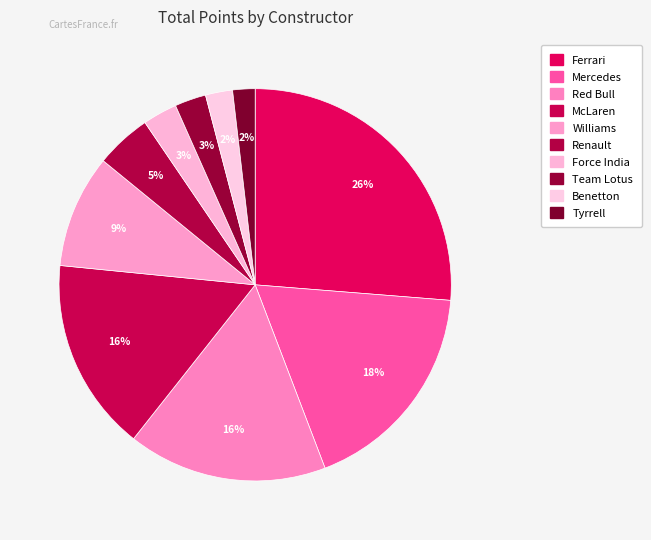

Which category has the biggest portion of the pie?

Ferrari